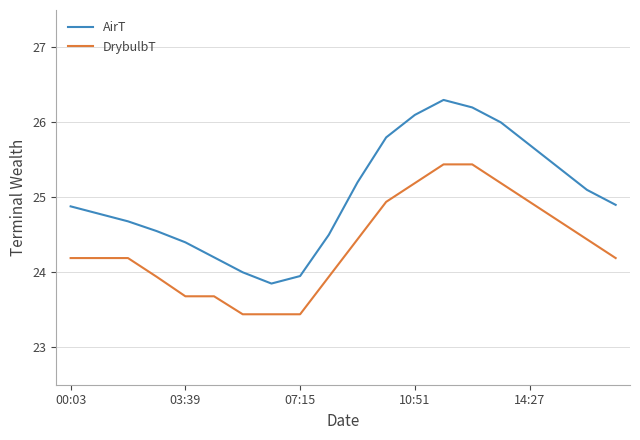

What is the maximum value shown in the chart?

26.3